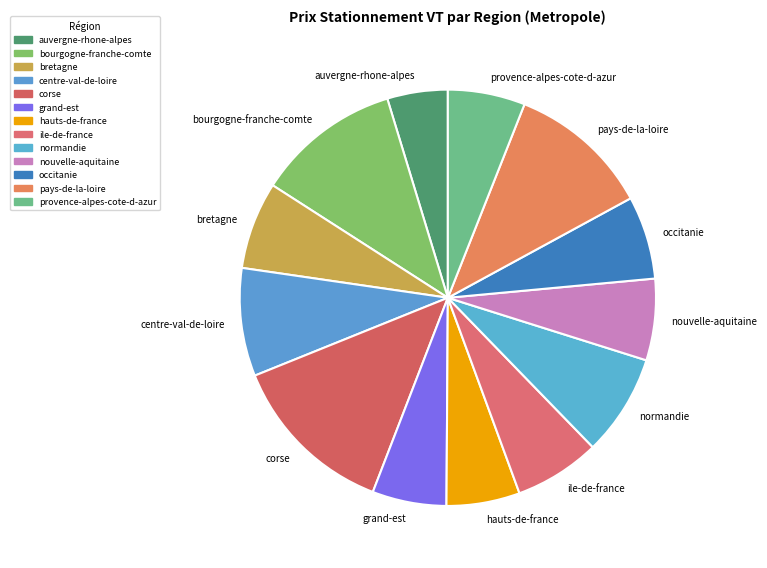

Is it true that centre-val-de-loire is 1% of the pie?

False